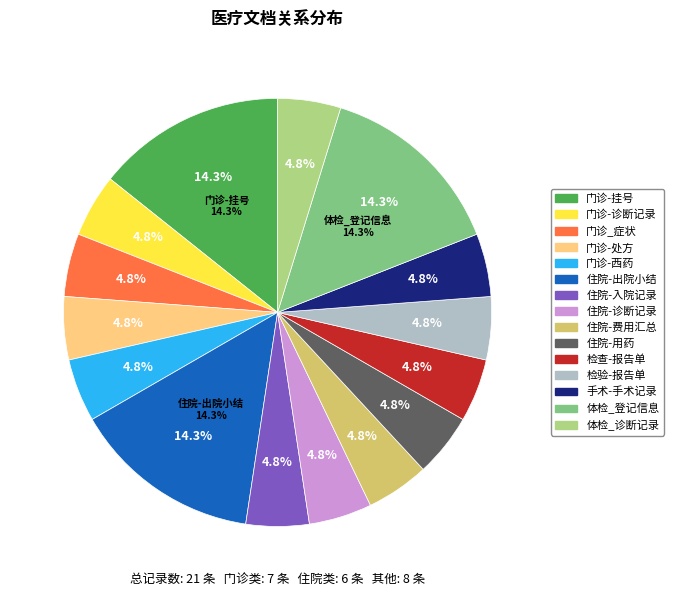

True or false: 门诊-挂号 accounts for 27% of the total.

False